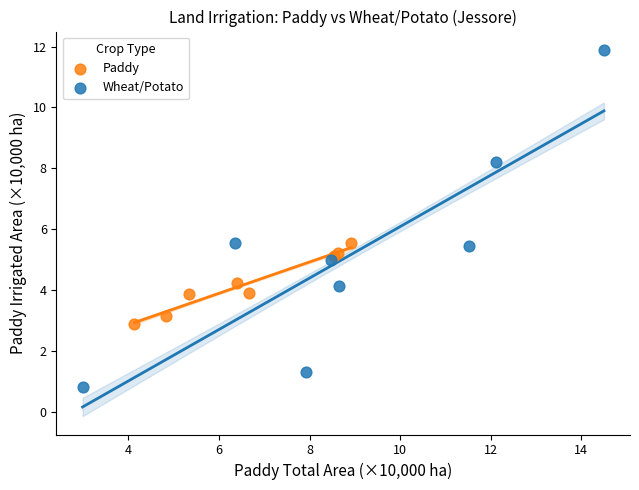

Which series has the largest Y range (max minus min)?

Wheat/Potato